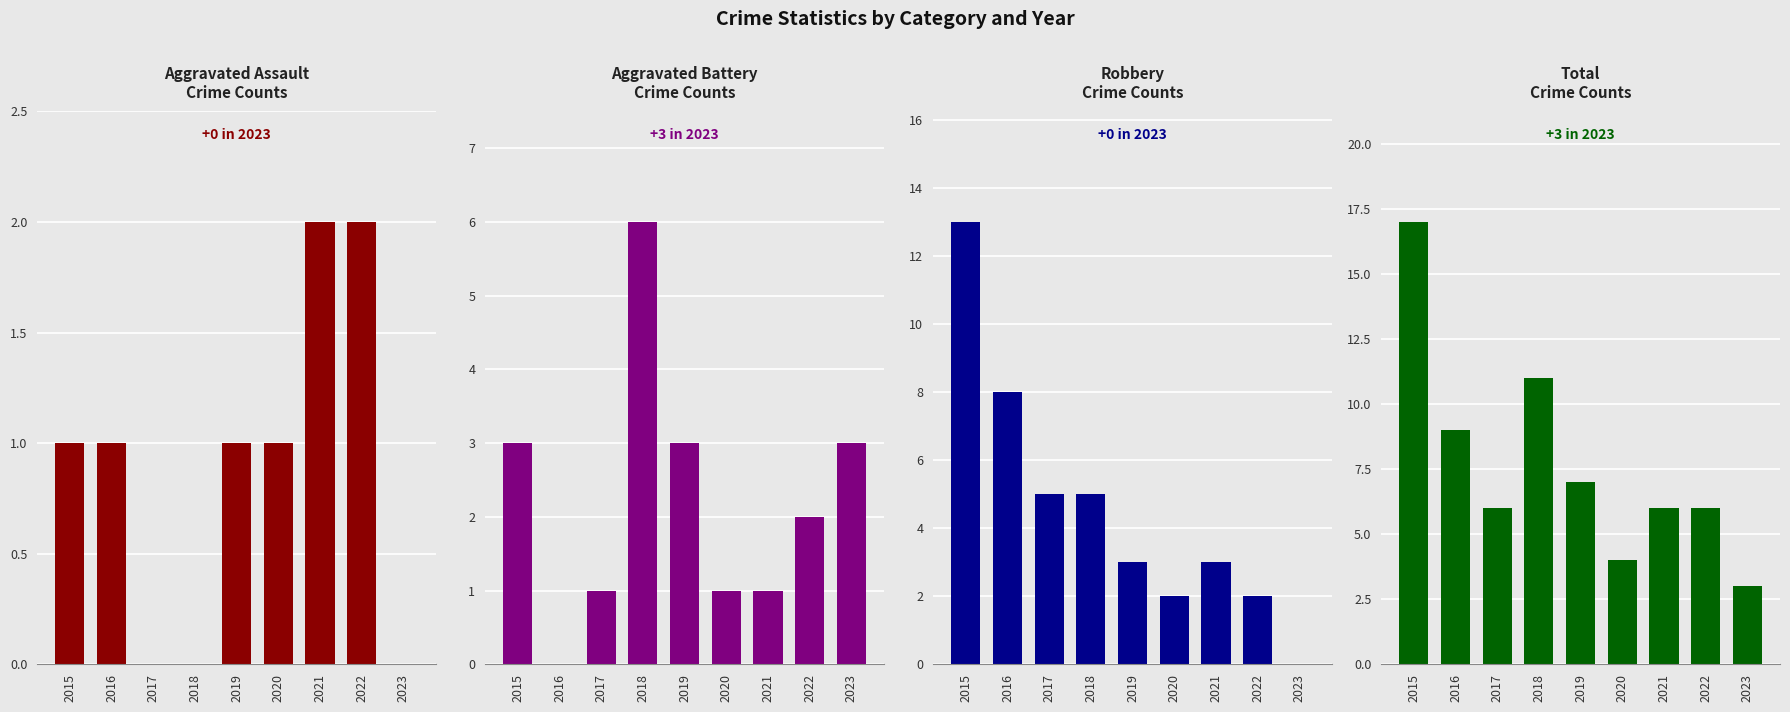

Reading left to right, what are all the values shown in this chart?

Aggravated Assault: 2015=1	2016=1	2017=0	2018=0	2019=1	2020=1	2021=2	2022=2	2023=0
Aggravated Battery: 2015=3	2016=0	2017=1	2018=6	2019=3	2020=1	2021=1	2022=2	2023=3
Robbery: 2015=13	2016=8	2017=5	2018=5	2019=3	2020=2	2021=3	2022=2	2023=0
Total: 2015=17	2016=9	2017=6	2018=11	2019=7	2020=4	2021=6	2022=6	2023=3